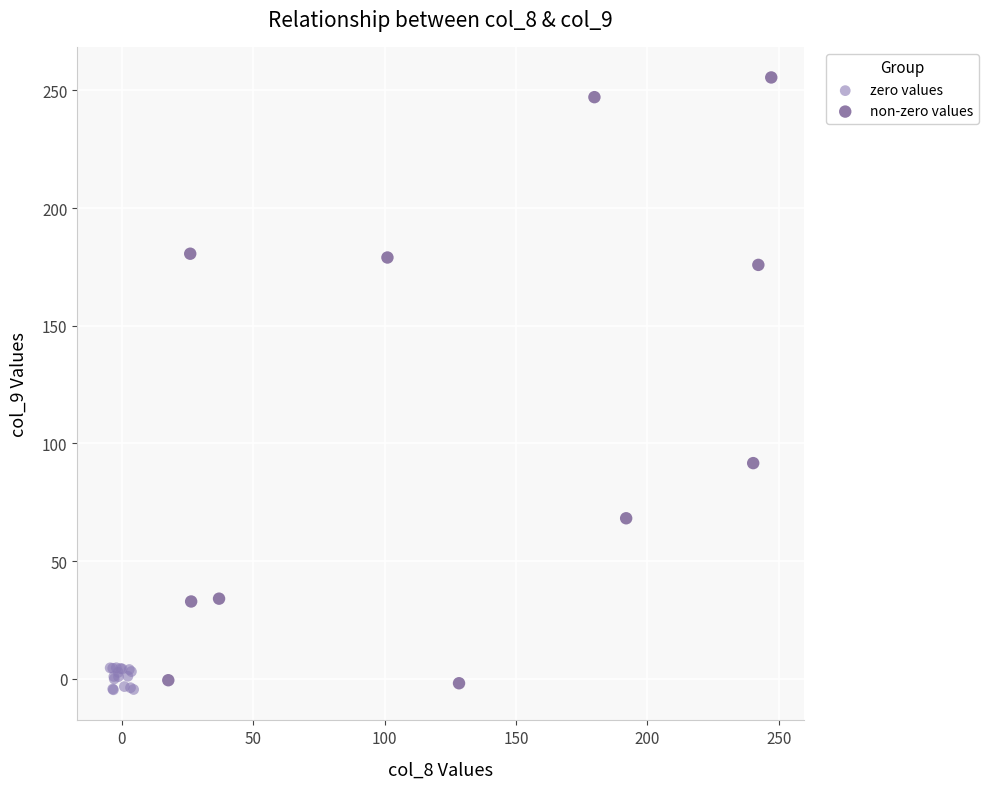

Which series contains the highest Y value?

non-zero values